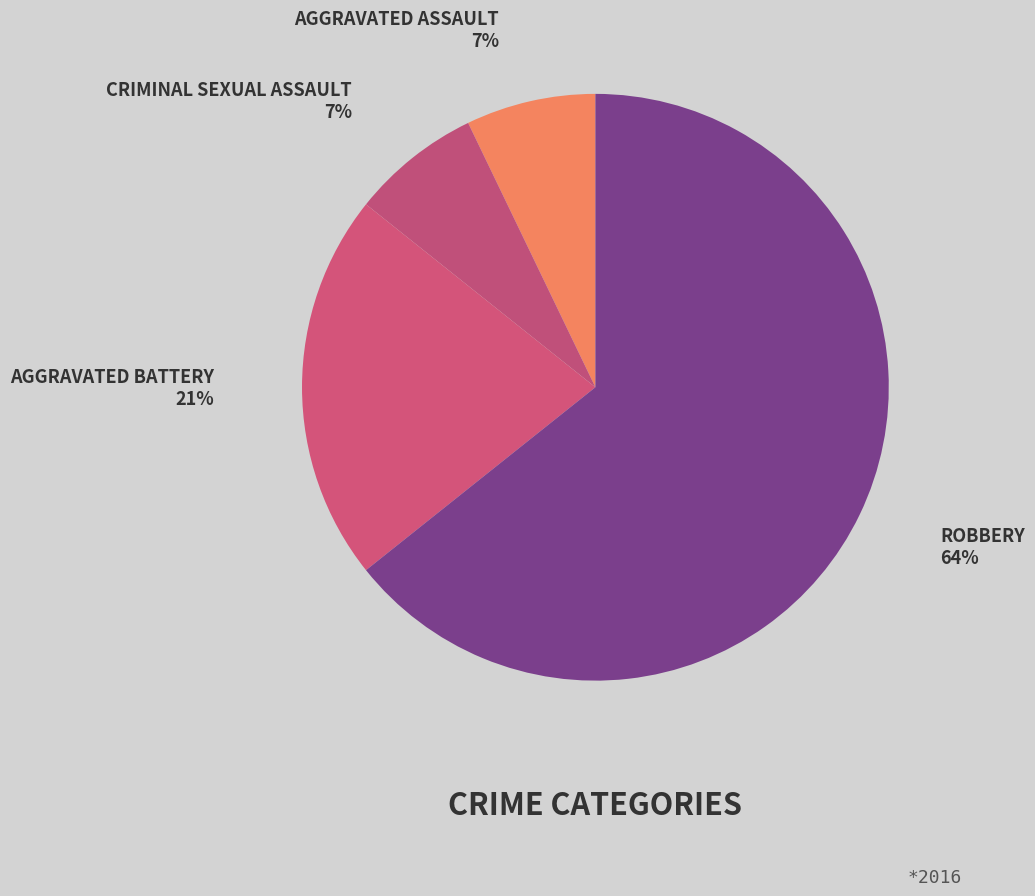

Count the number of slices in the pie.

4